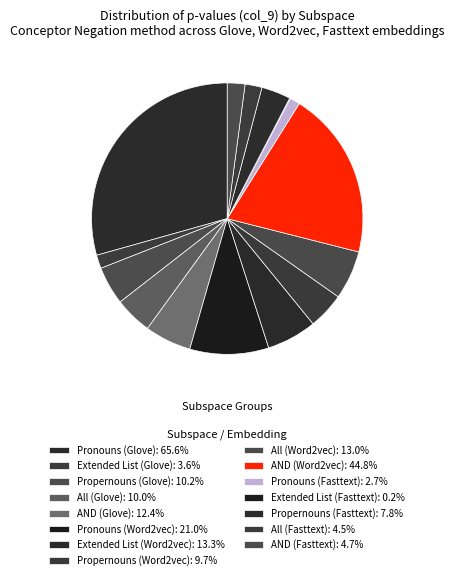

To the nearest percent, what is the difference between the largest and smallest slice percentages?

29%